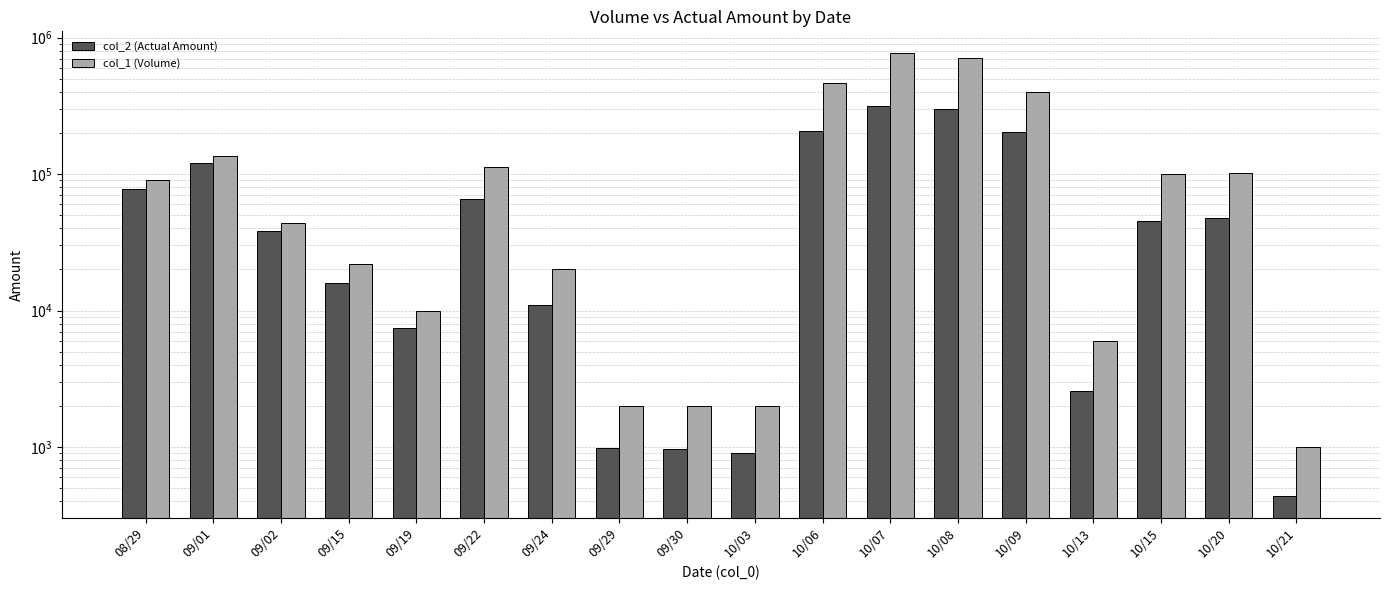

Which label corresponds to the smallest value in the chart?

10/21